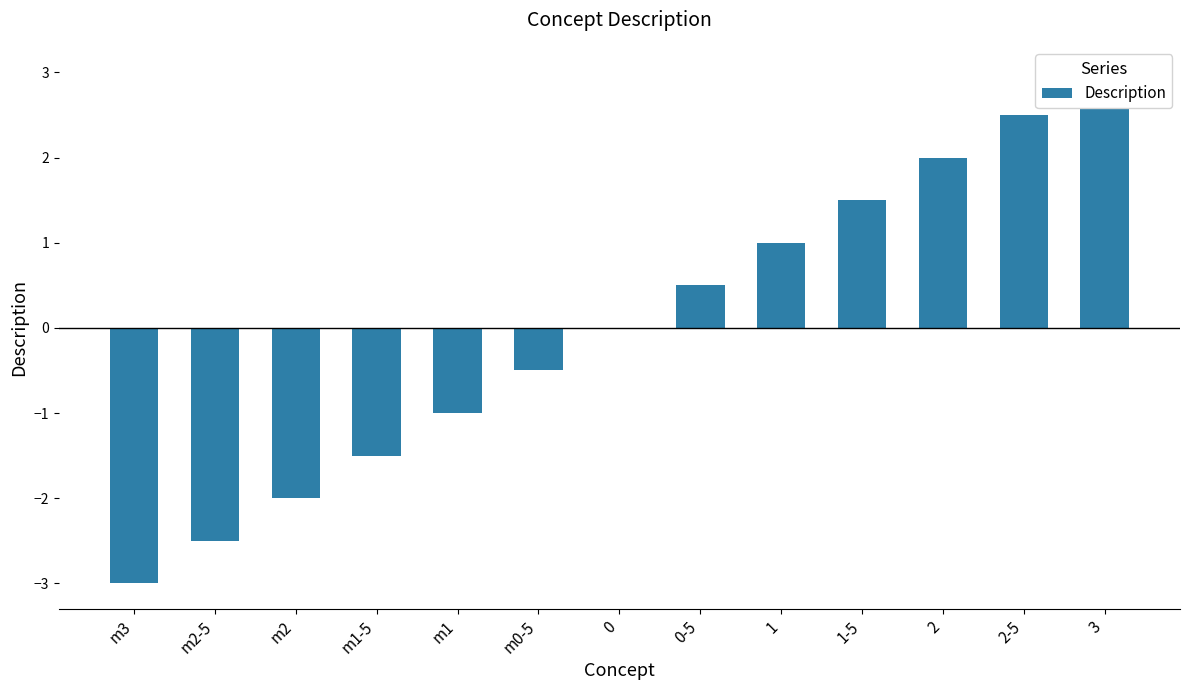

Which label corresponds to the smallest value in the chart?

m3